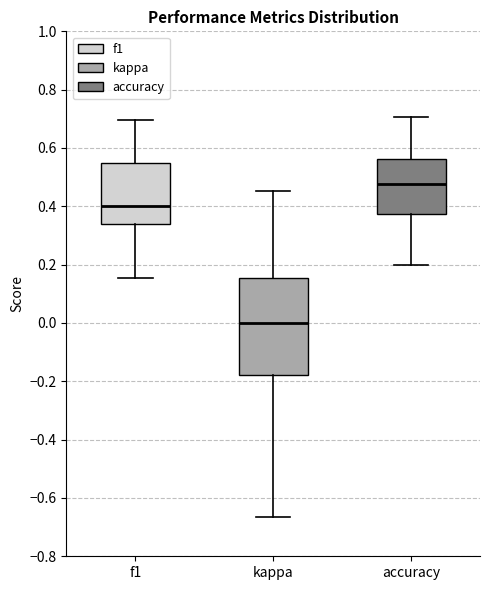

Which box's median line is the lowest?

kappa